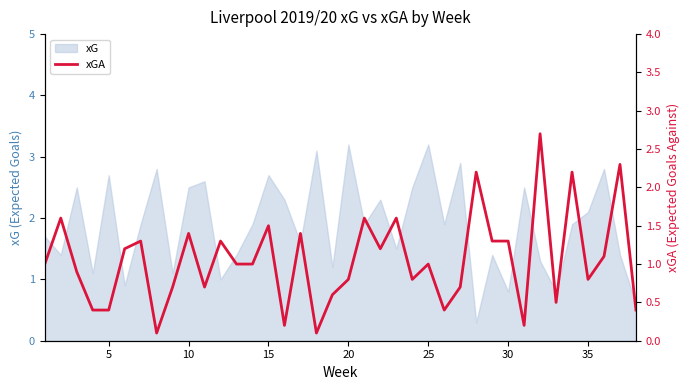

How many data points are less than 1?

17